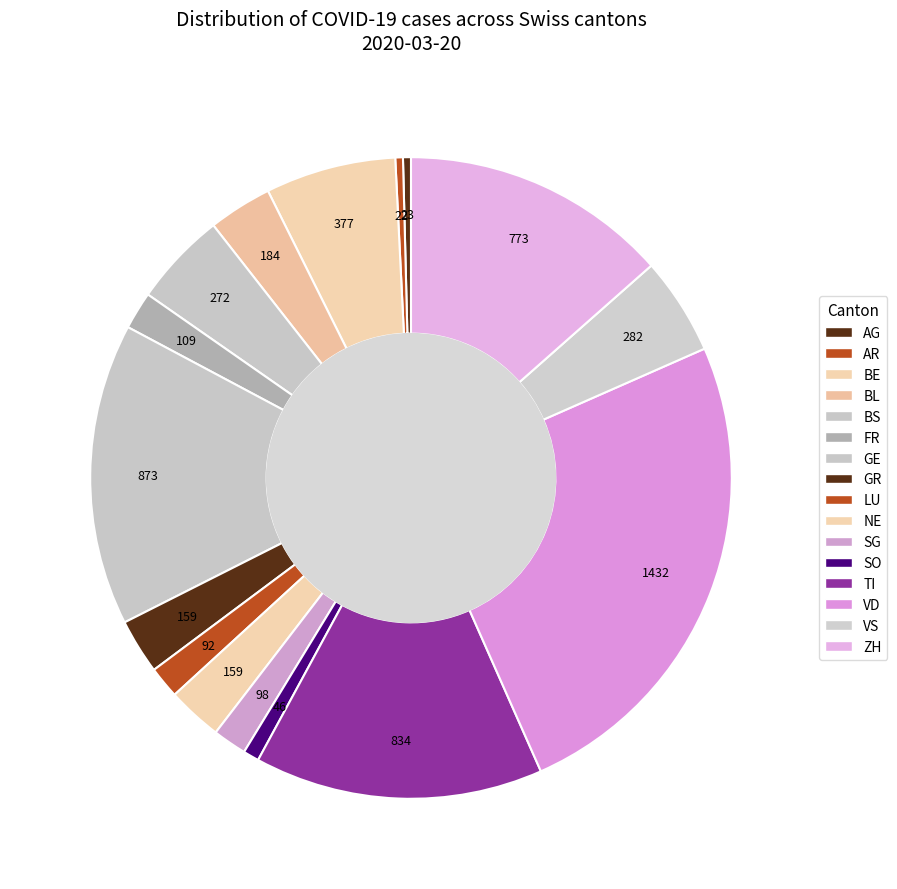

Rank the categories by value from highest to lowest.

VD, GE, TI, ZH, BE, VS, BS, BL, GR, NE, FR, SG, LU, SO, AG, AR